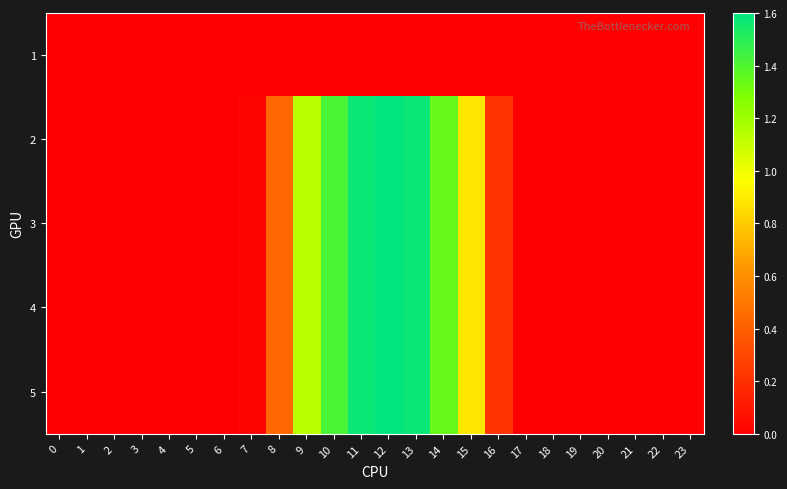

At which category is the sum across all series the highest?

12